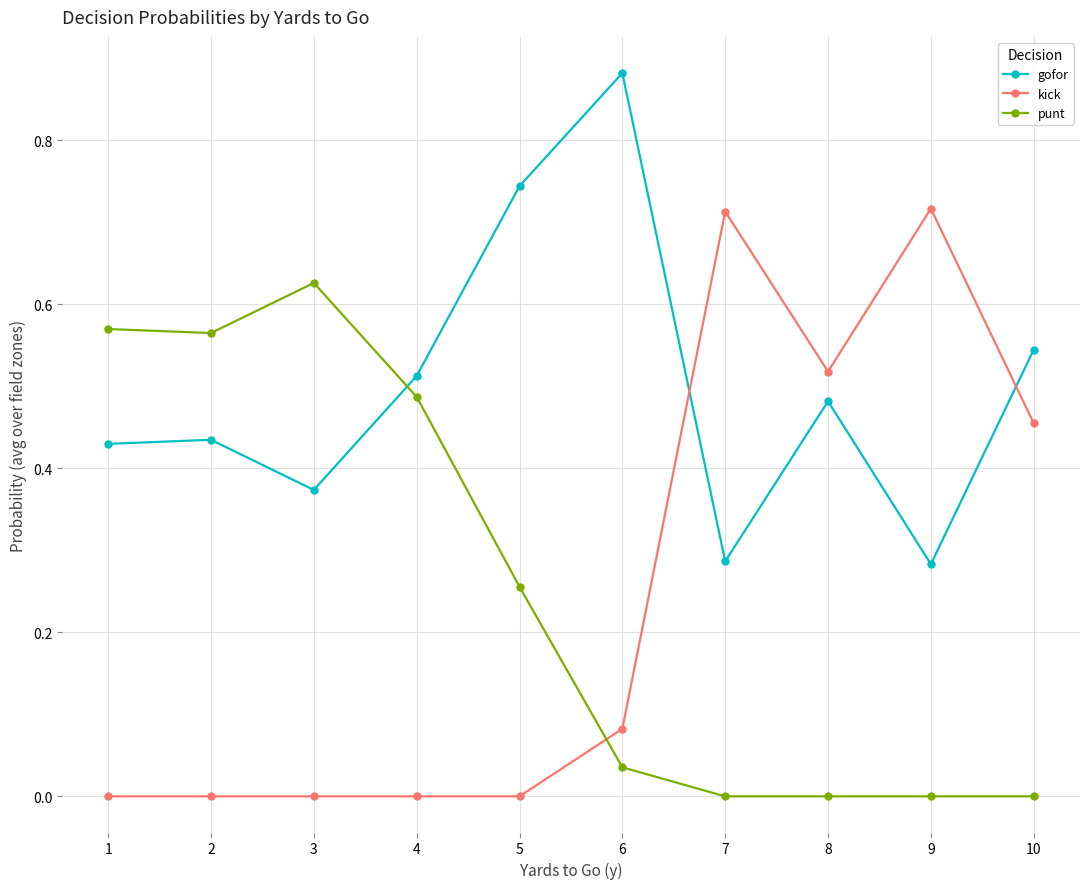

How many times do punt and gofor cross each other?

1